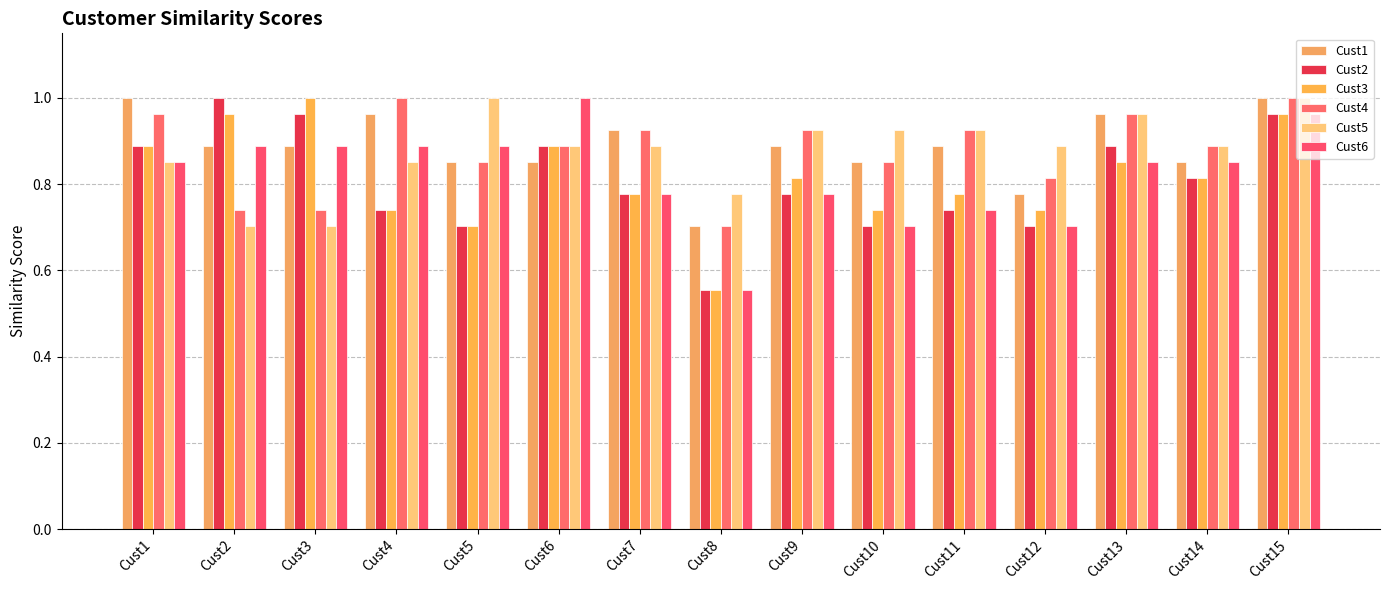

Rank the series at Cust14 from highest to lowest value.

Cust4, Cust5, Cust1, Cust6, Cust2, Cust3